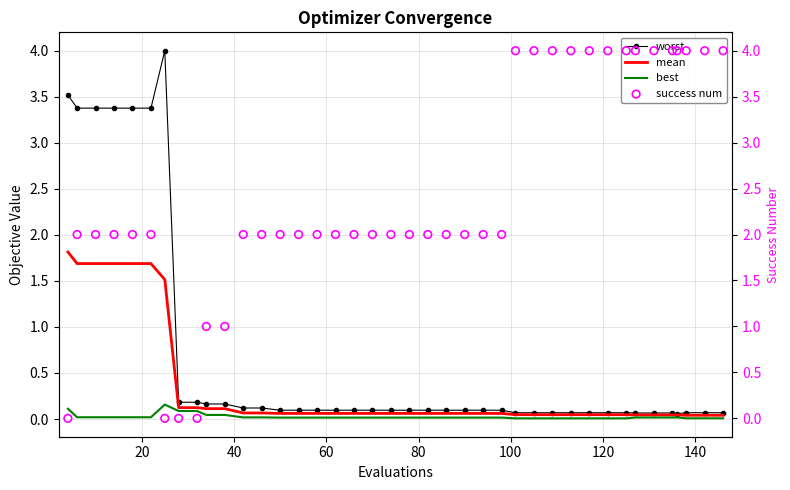

Which series has the largest total across all categories?

success num